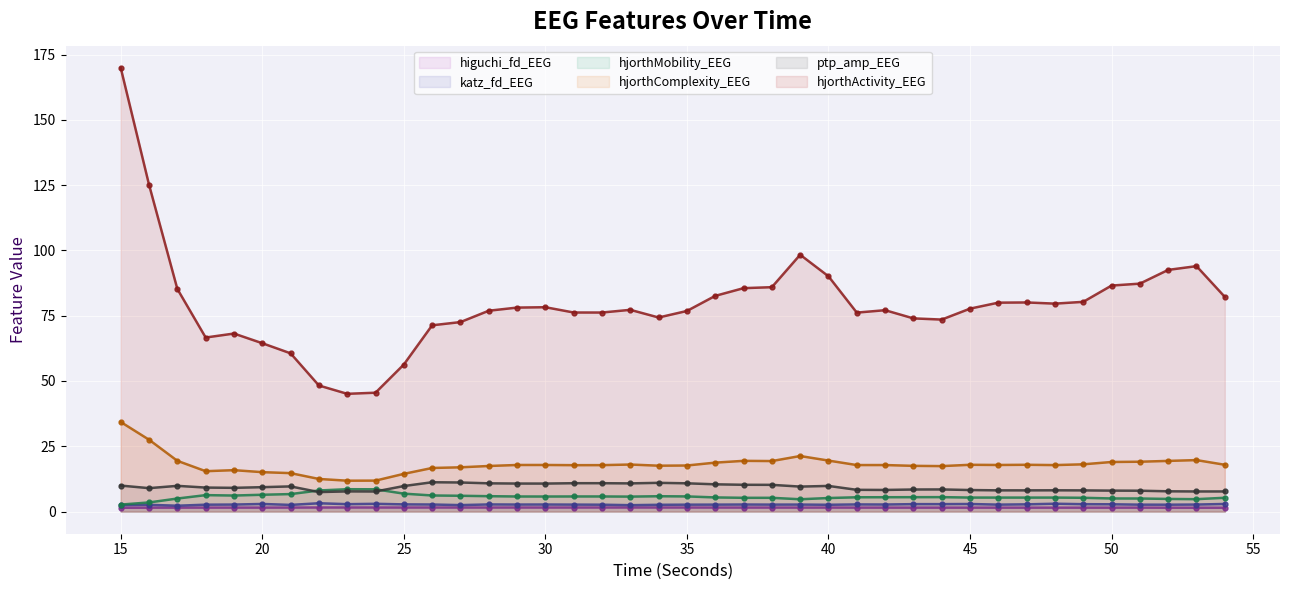

At which label does hjorthComplexity_EEG reach its peak?

15